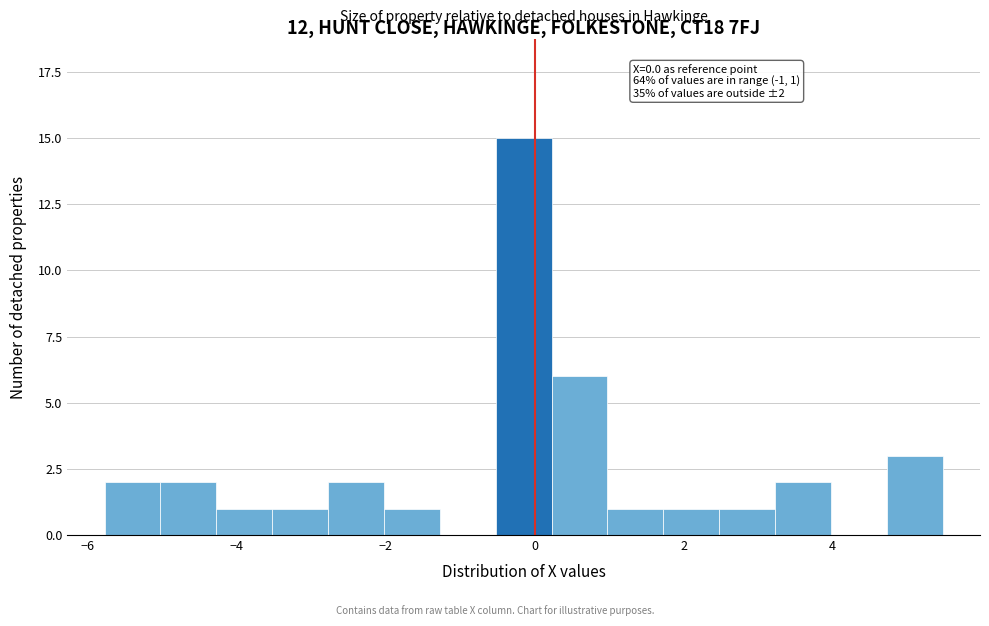

Around what value on the x-axis is the tallest bar? Give the approximate position of its centre, as read against the axis.

-0.2